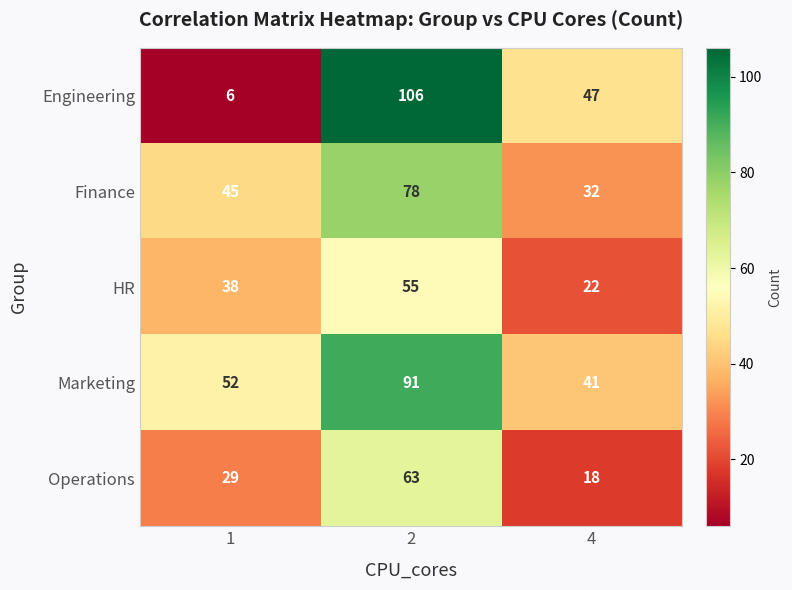

Count the number of categories in the chart.

3